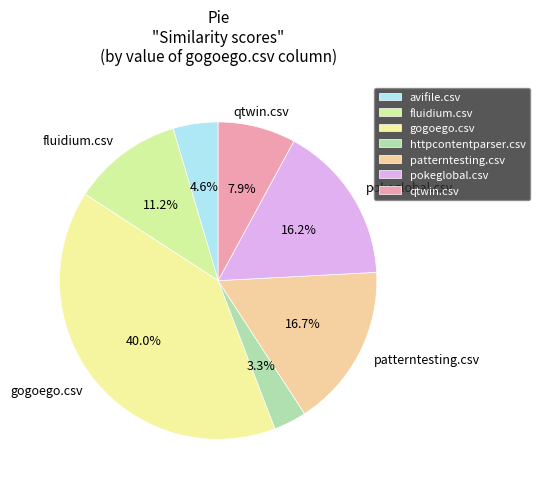

What is the largest slice in the pie chart?

gogoego.csv